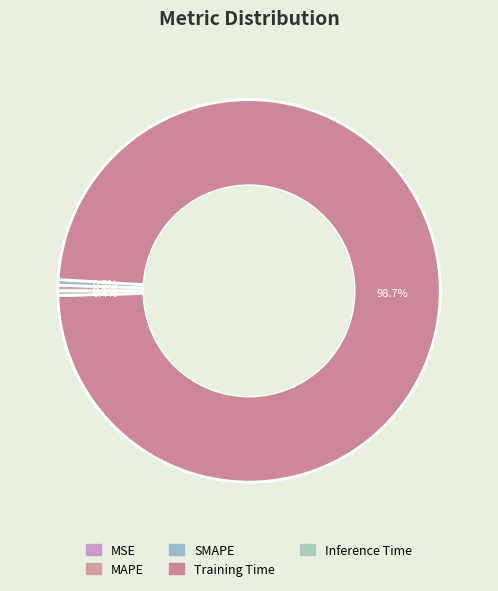

How many slices are in this pie chart?

5